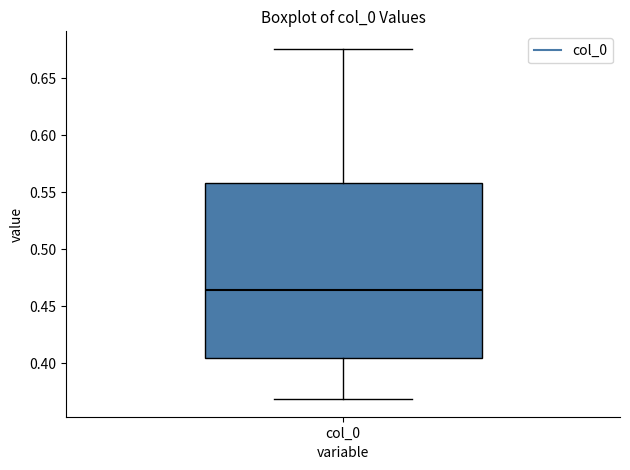

Where does the median line of the box for col_0 sit on the y-axis? The values are not printed on the chart, so give them approximately, as read against the axis.

0.465